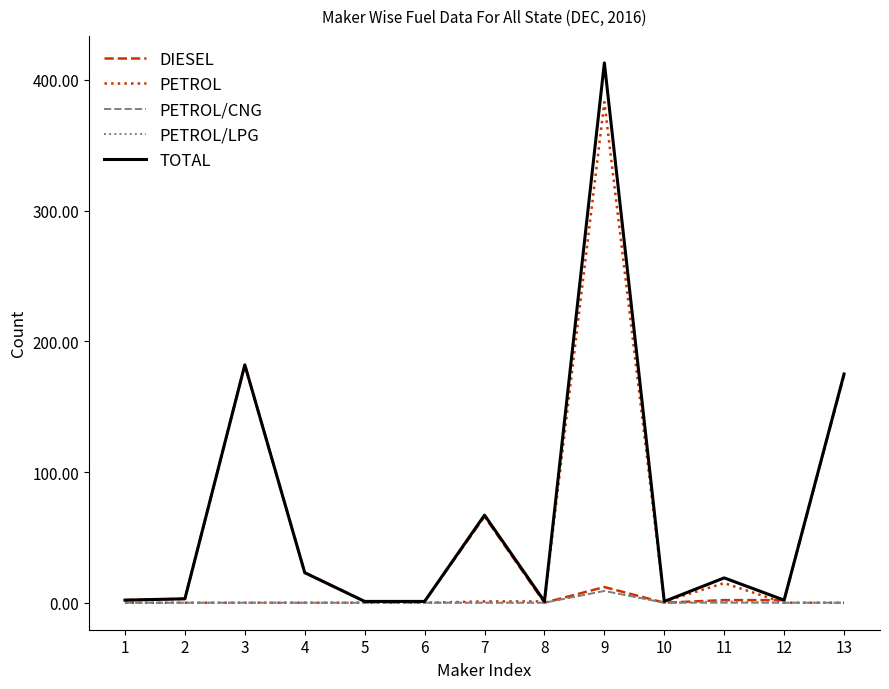

The value of PETROL/LPG at 4 is 0. True or false?

True